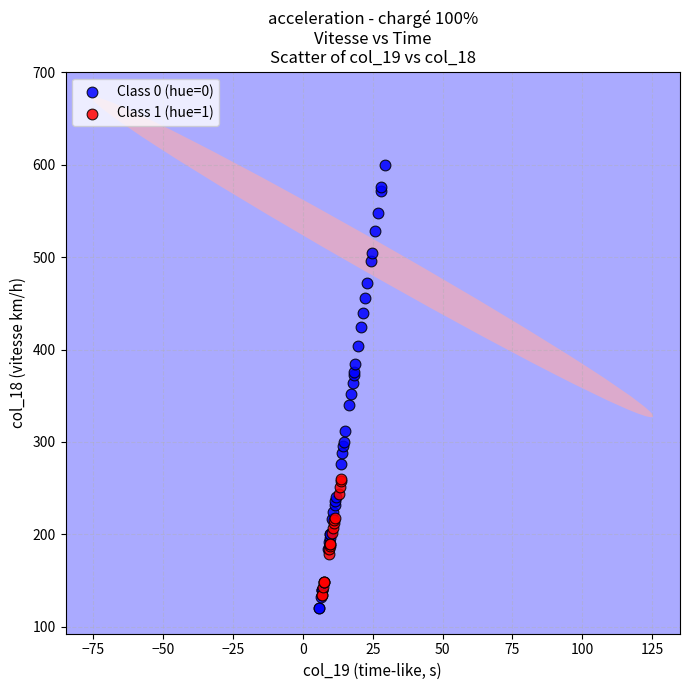

Which series reaches the maximum Y coordinate?

Class 0 (hue=0)